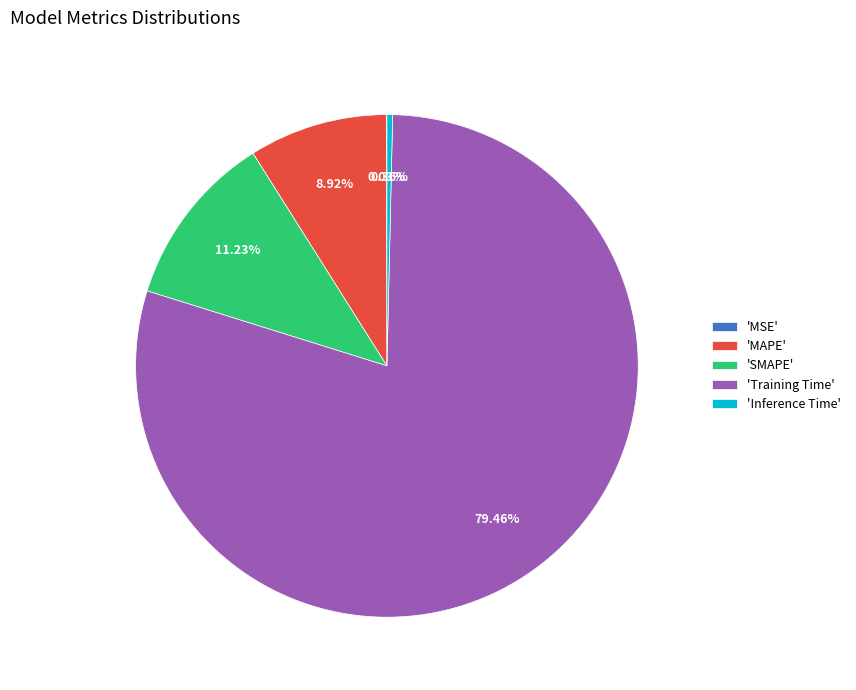

Which has a higher value, 'Inference Time' or 'SMAPE'?

'SMAPE'